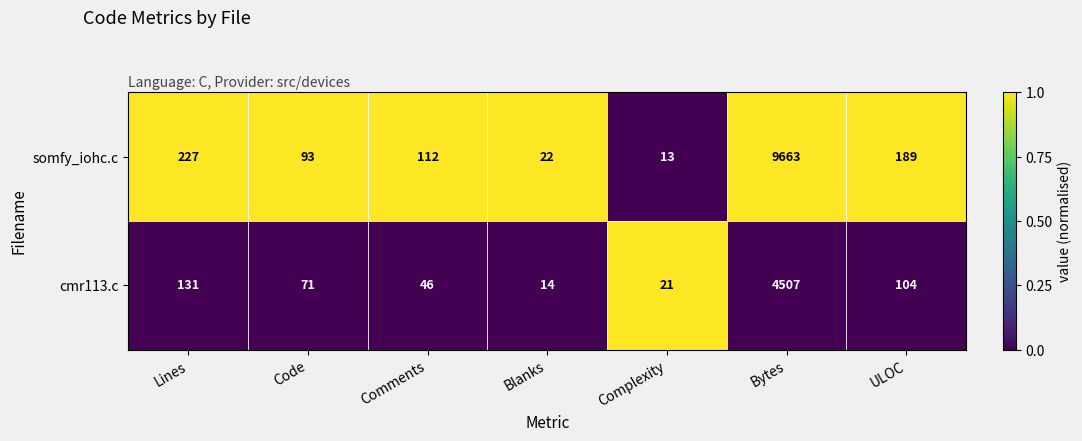

The somfy_iohc.c series shows 22 at Blanks. True or false?

True